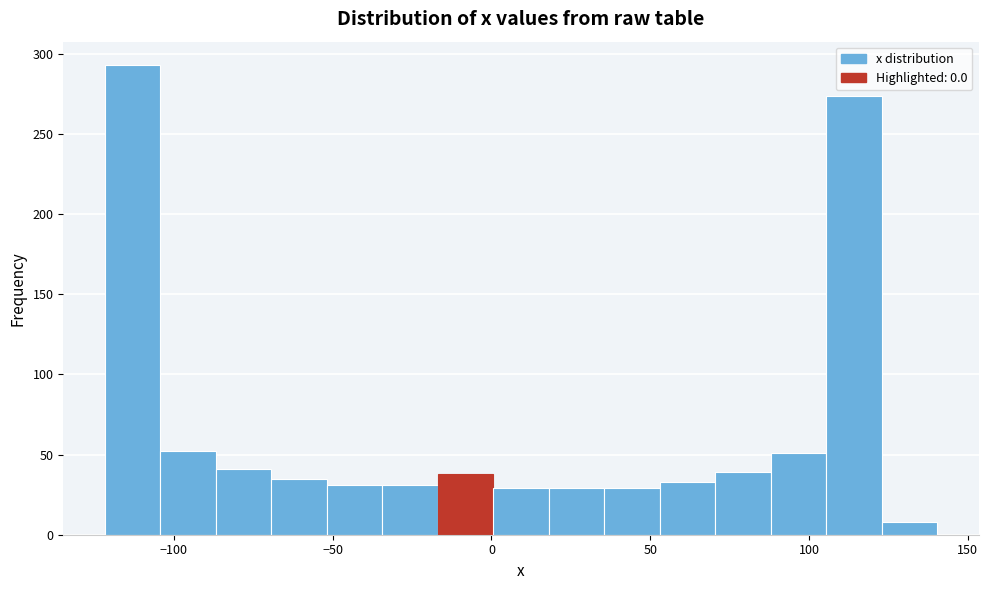

Read against the x-axis, roughly where is the centre of the tallest bar?

-115